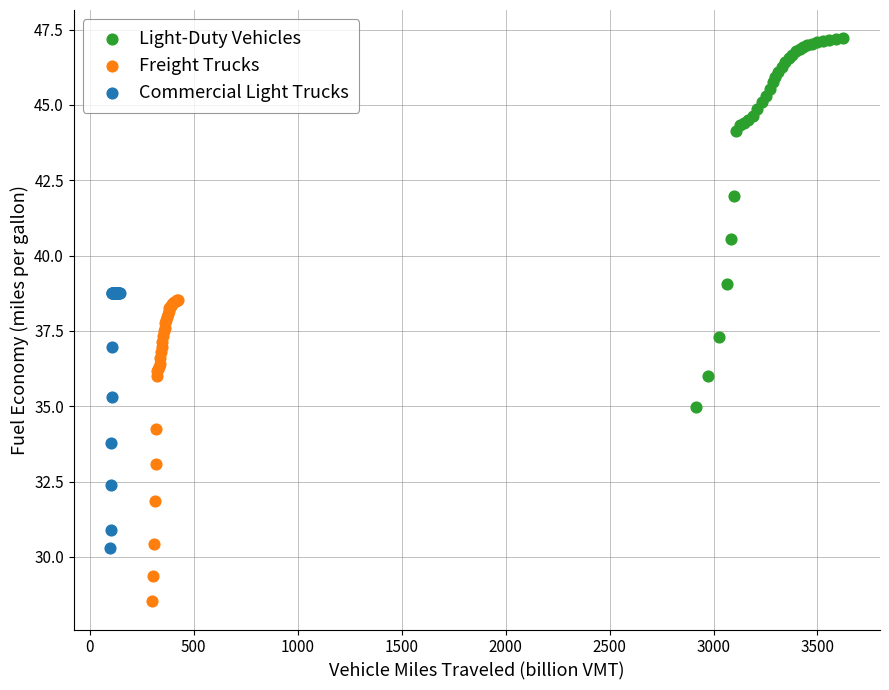

Which series has the largest Y range (max minus min)?

Light-Duty Vehicles